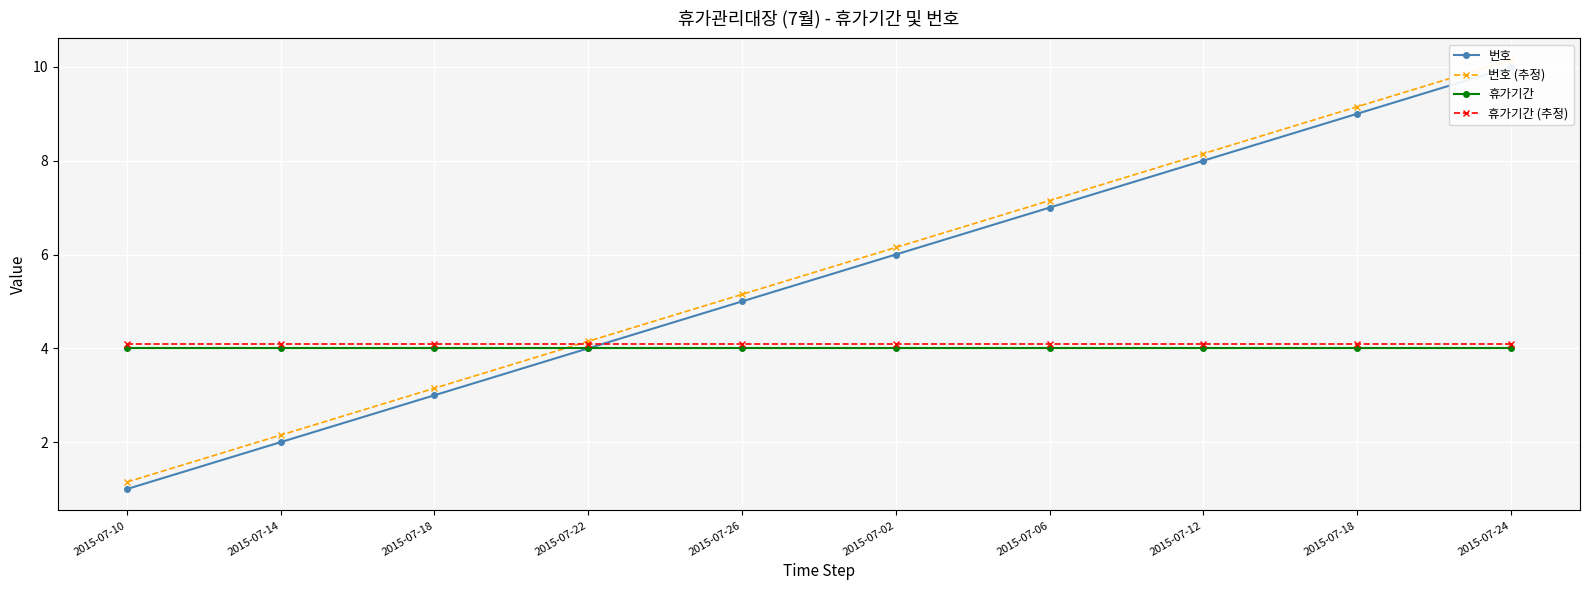

Reading left to right, extract all data points from this chart.

번호: 1.0	2.0	3.0	4.0	5.0	6.0	7.0	8.0	9.0	10.0
번호 (추정): 1.1	2.1	3.1	4.2	5.2	6.2	7.2	8.2	9.2	10.2
휴가기간: 4.0	4.0	4.0	4.0	4.0	4.0	4.0	4.0	4.0	4.0
휴가기간 (추정): 4.1	4.1	4.1	4.1	4.1	4.1	4.1	4.1	4.1	4.1